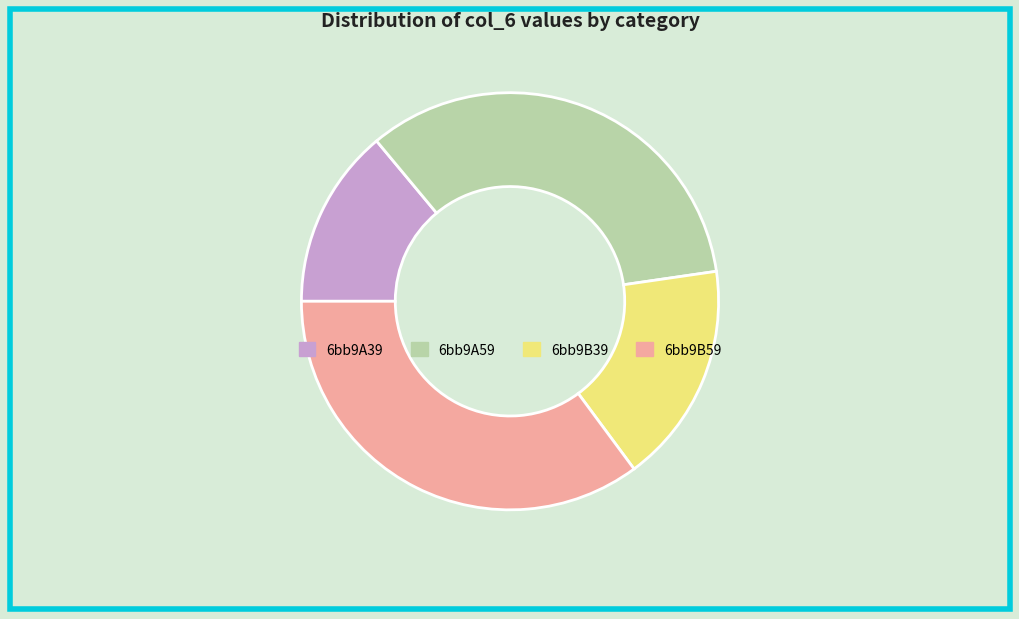

Count the number of slices in the pie.

4